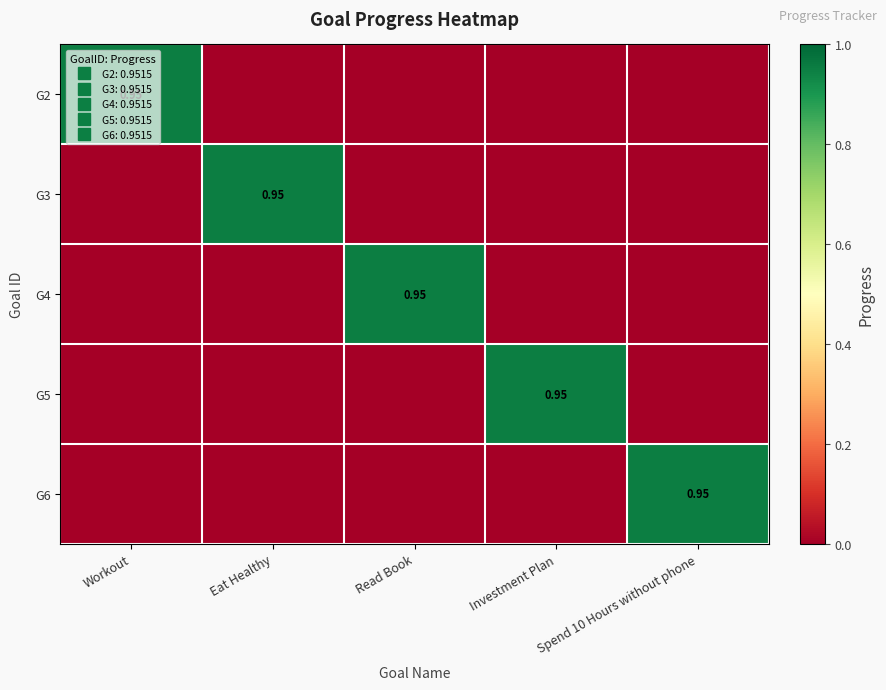

What is the sum of the G5 values at Investment Plan and Workout?

1.0